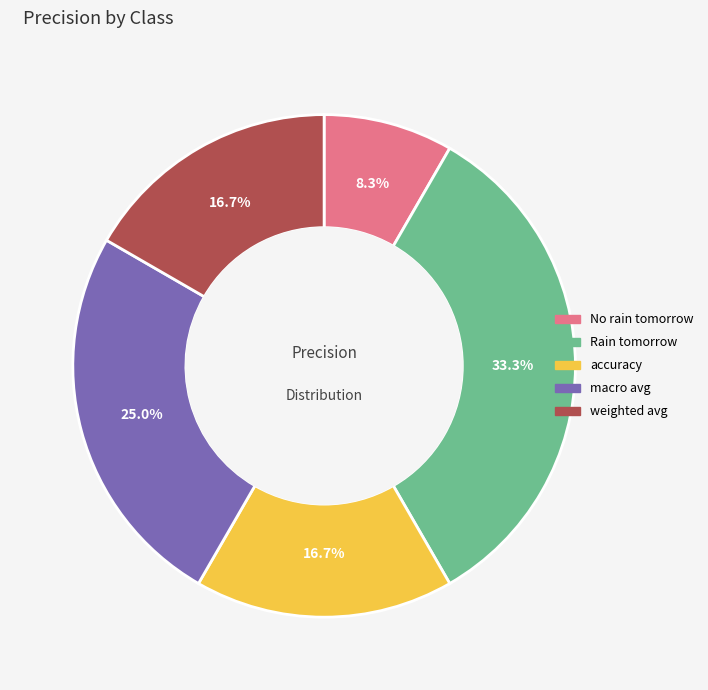

Which has a higher value, No rain tomorrow or Rain tomorrow?

Rain tomorrow